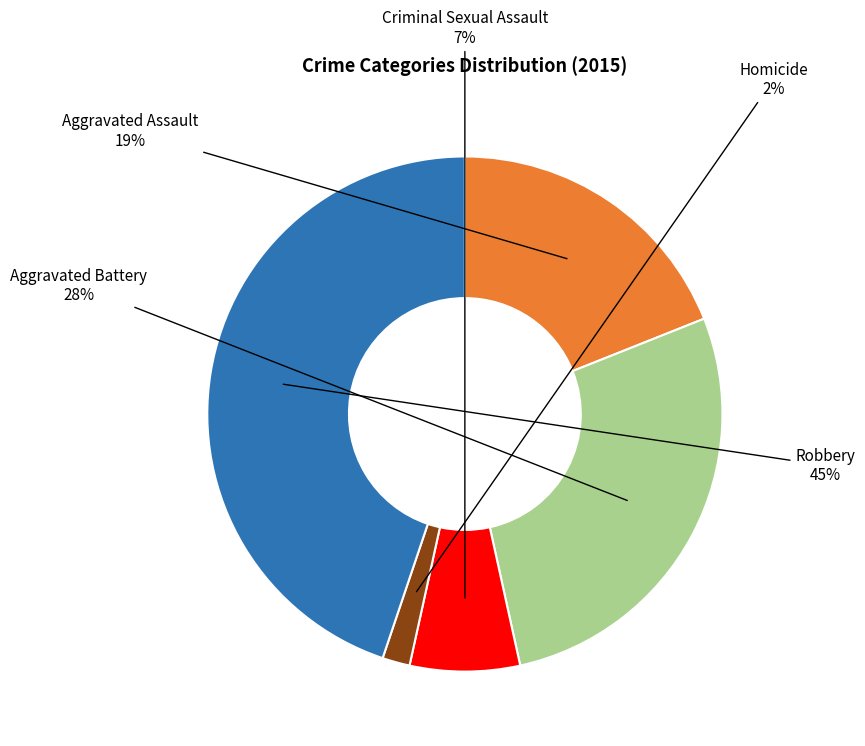

Does any single category account for the majority?

No